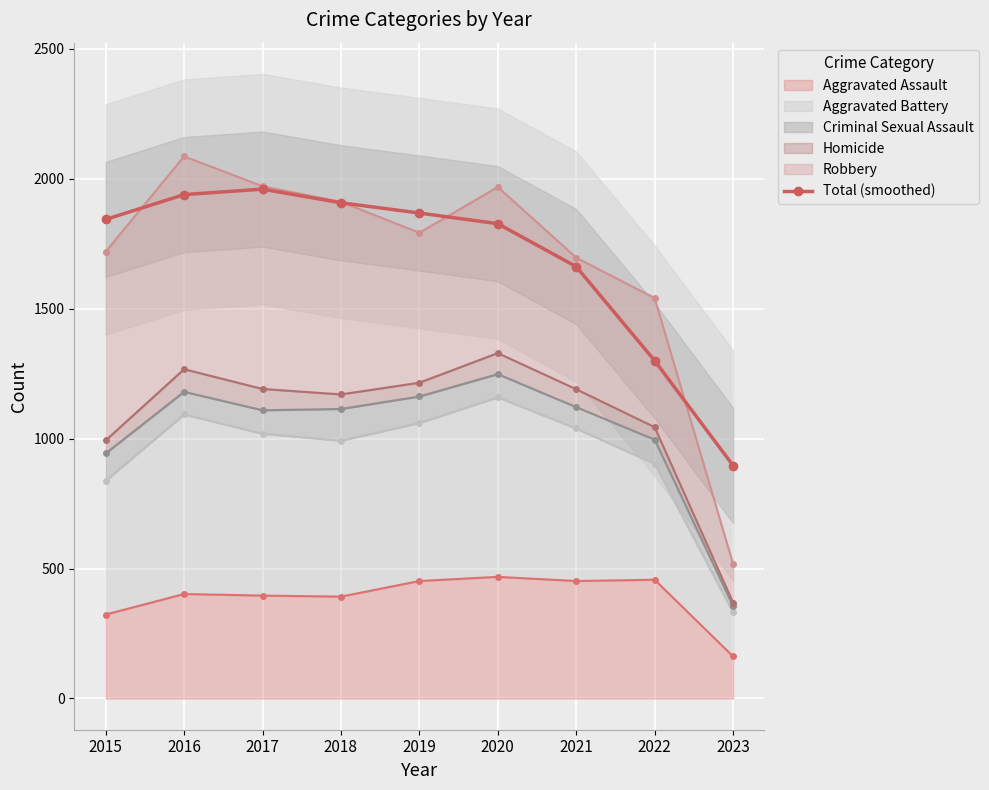

Where does the data first go above 1843?

2015